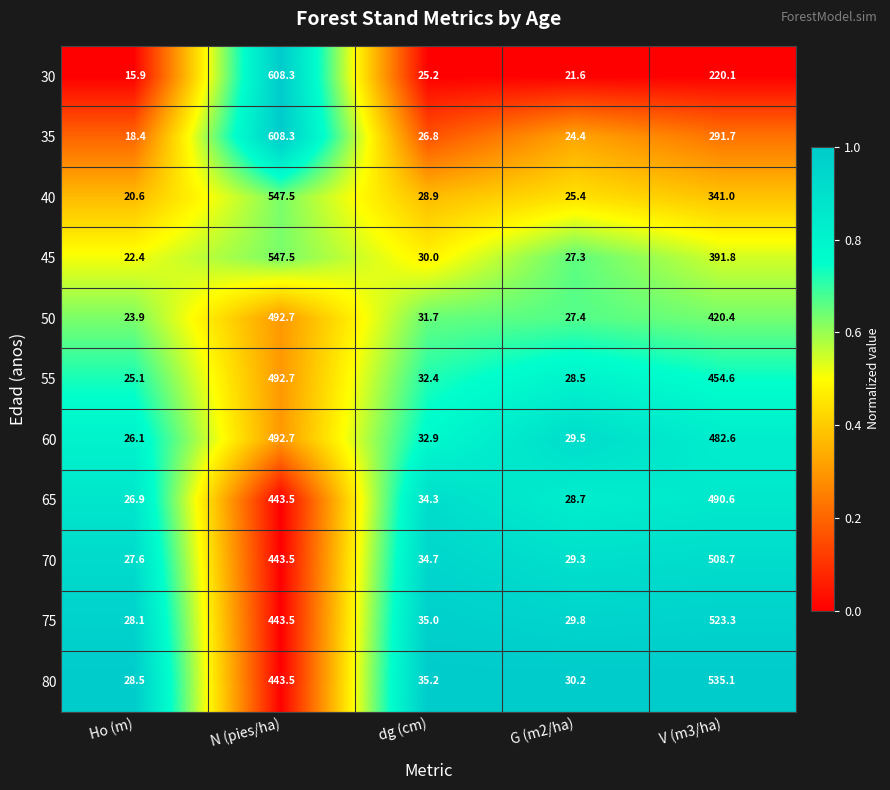

Is it true that 45 equals 547.5 at N (pies/ha)?

True